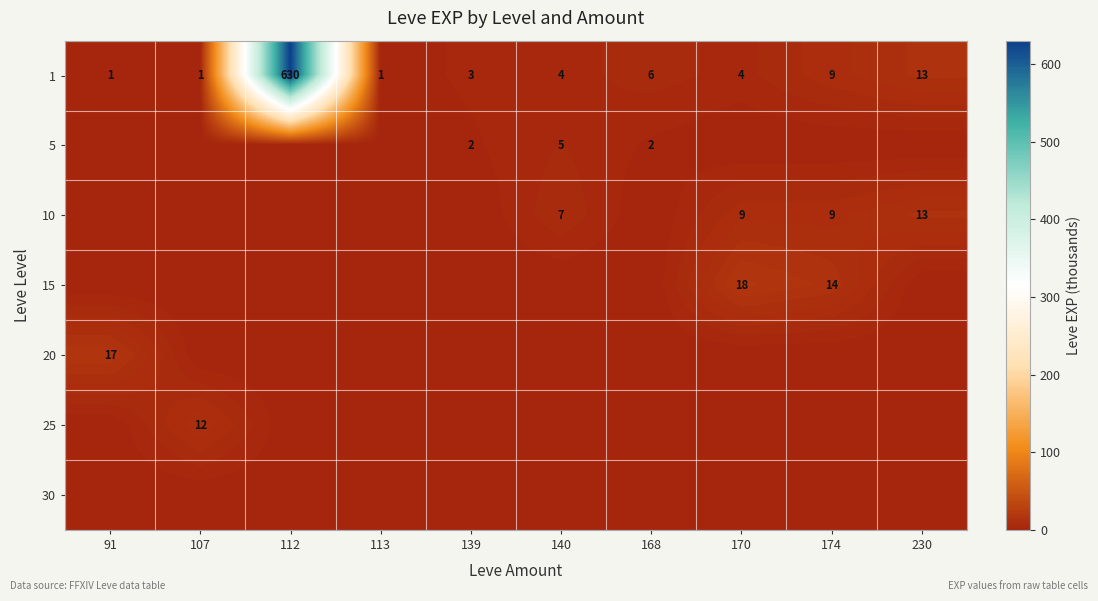

What is the average value of the 1 series?

67